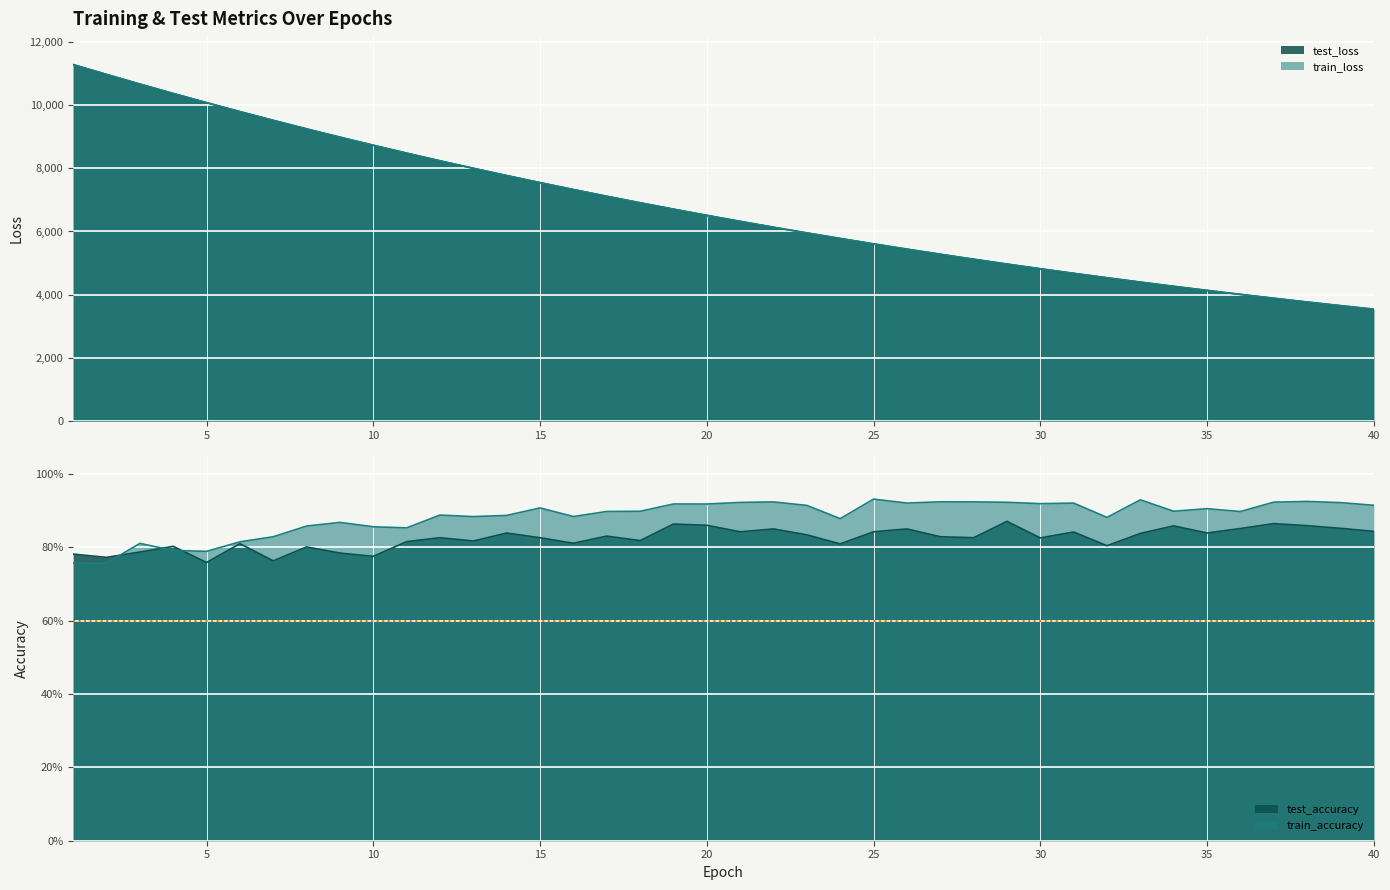

At which label is test_accuracy closest to 0?

5